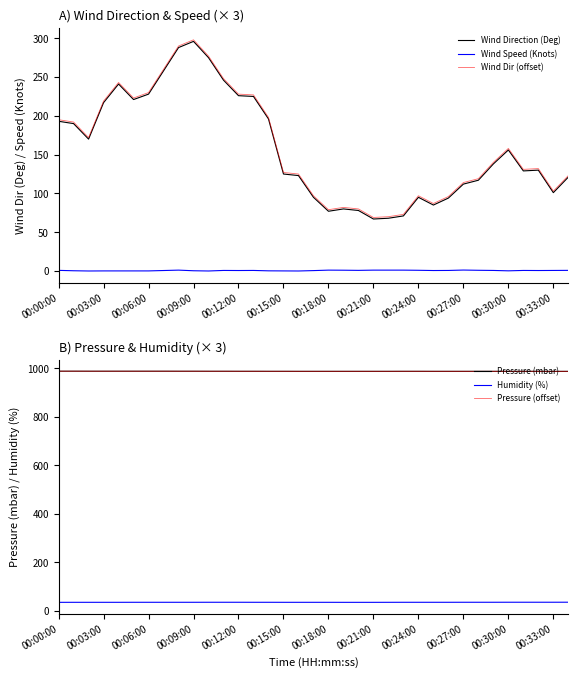

Is the value of Humidity (%) at 00:00:00 greater than the value of Pressure (mbar) at 25?

No